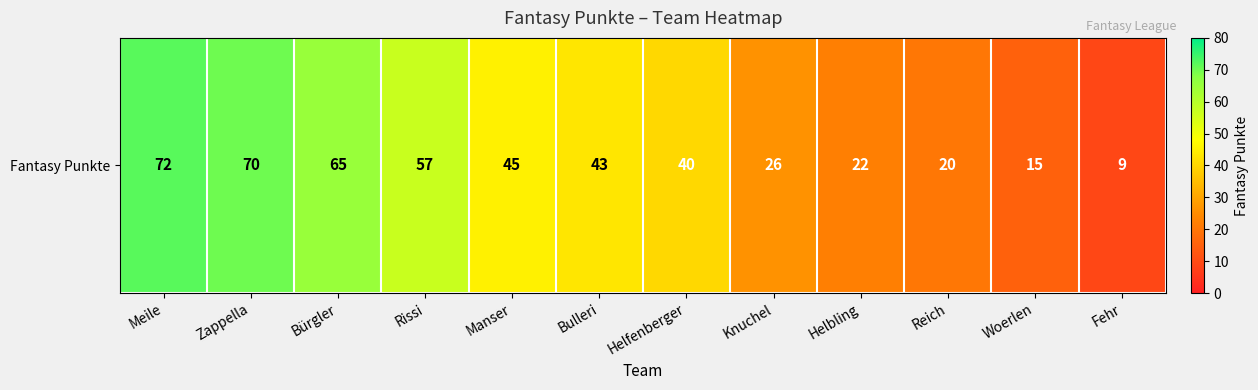

Count the number of categories in the chart.

12